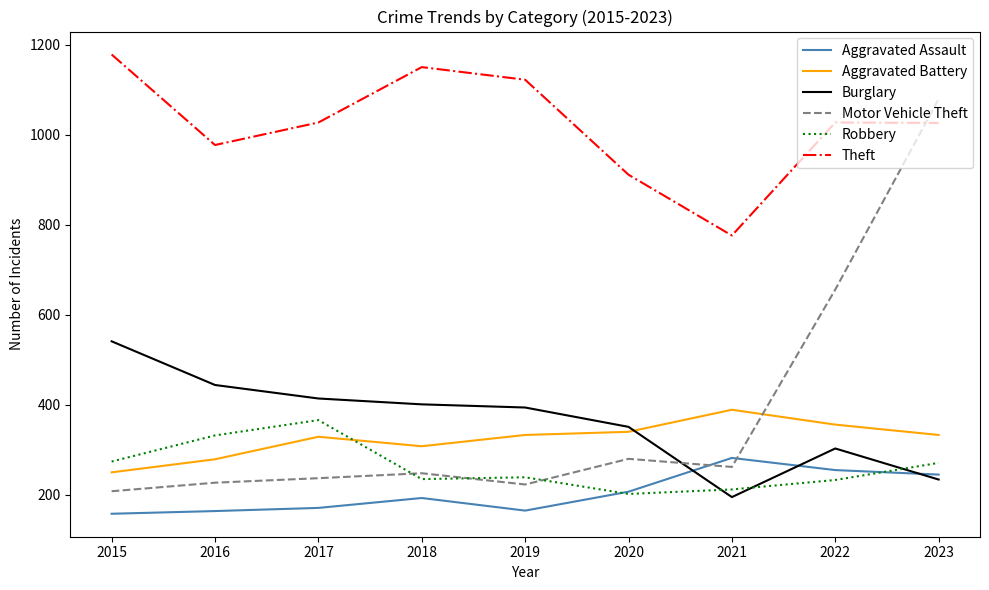

At 2021, list the series in order from largest to smallest.

Theft, Aggravated Battery, Aggravated Assault, Motor Vehicle Theft, Robbery, Burglary